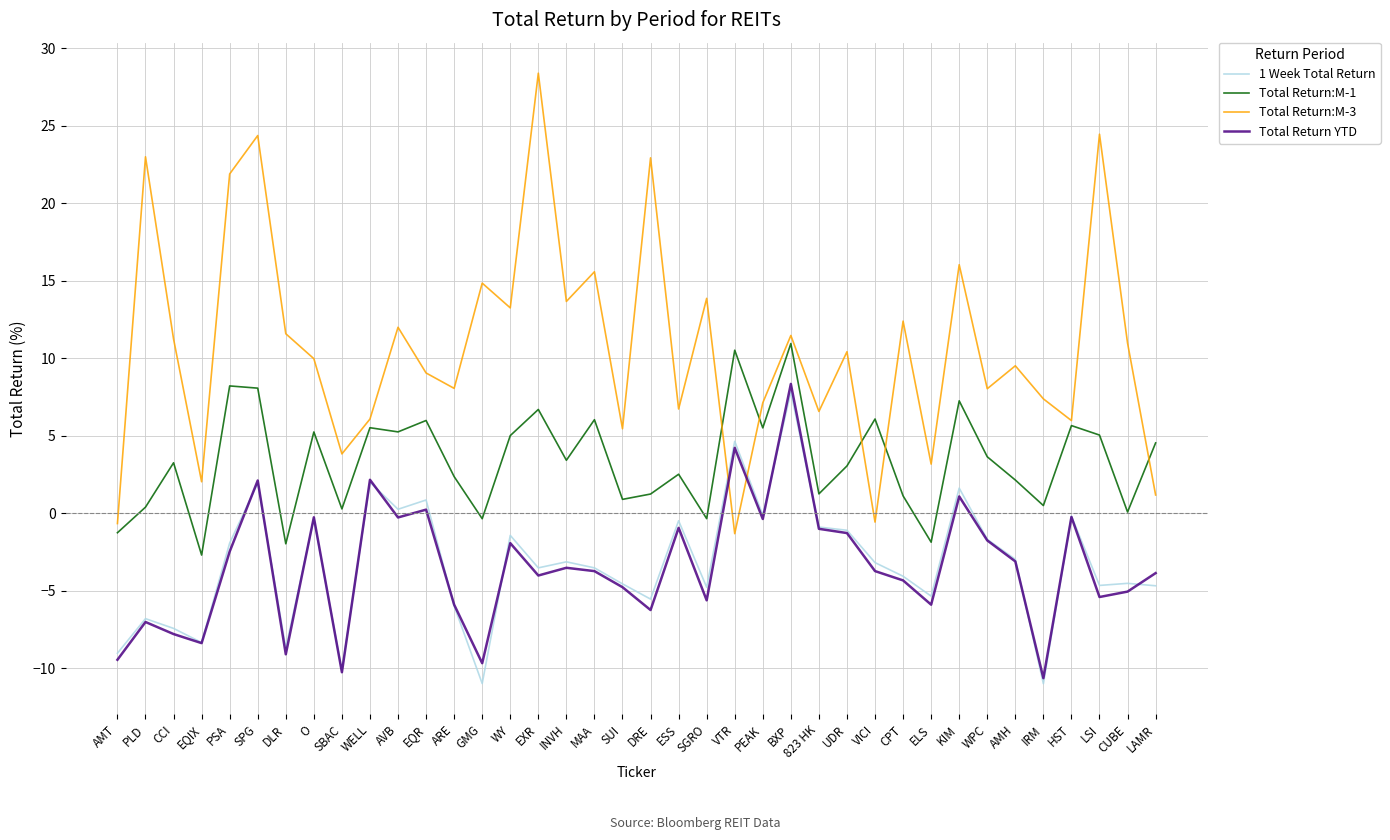

What position from the left is EXR?

16